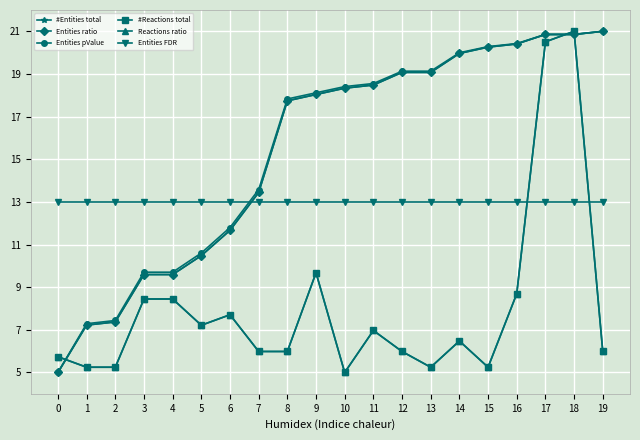

List the series in order of their peak value, highest first.

#Entities total, Entities ratio, Entities pValue, #Reactions total, Reactions ratio, Entities FDR